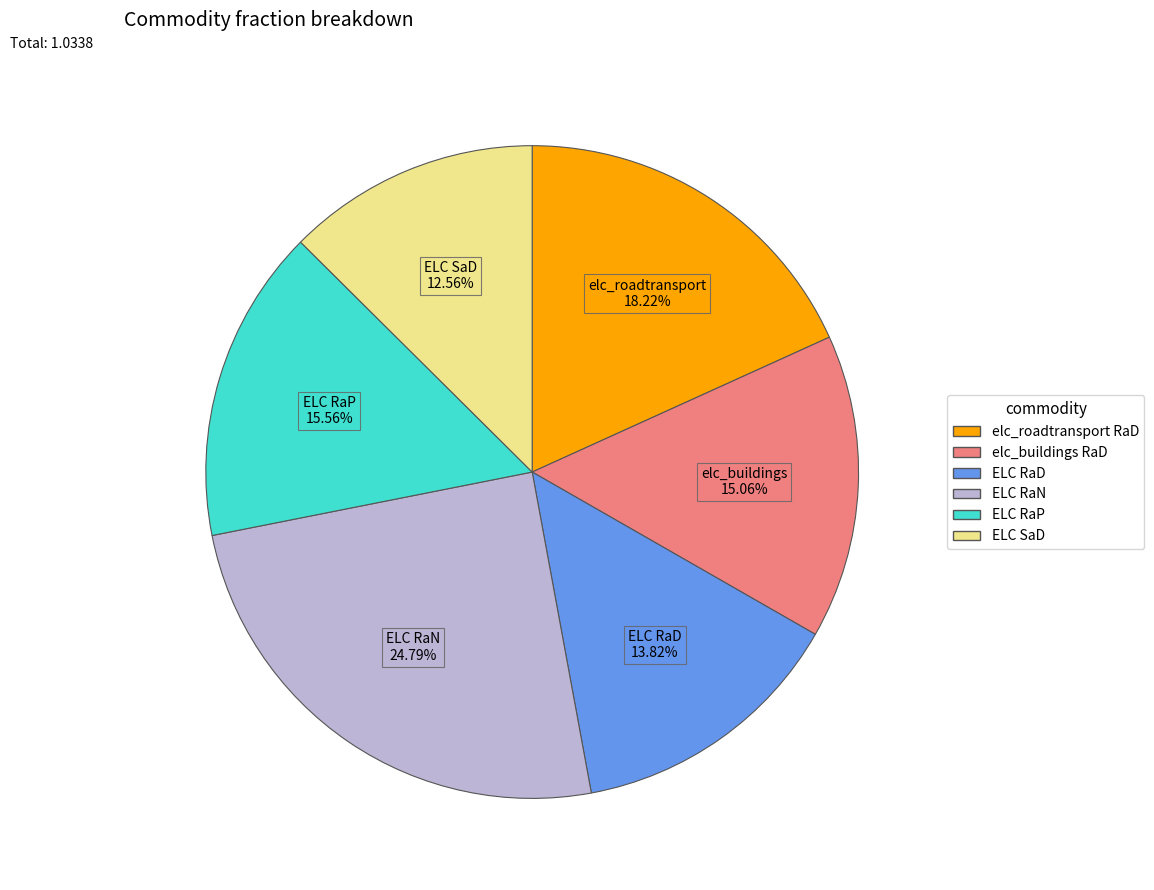

Does any single category account for the majority?

No